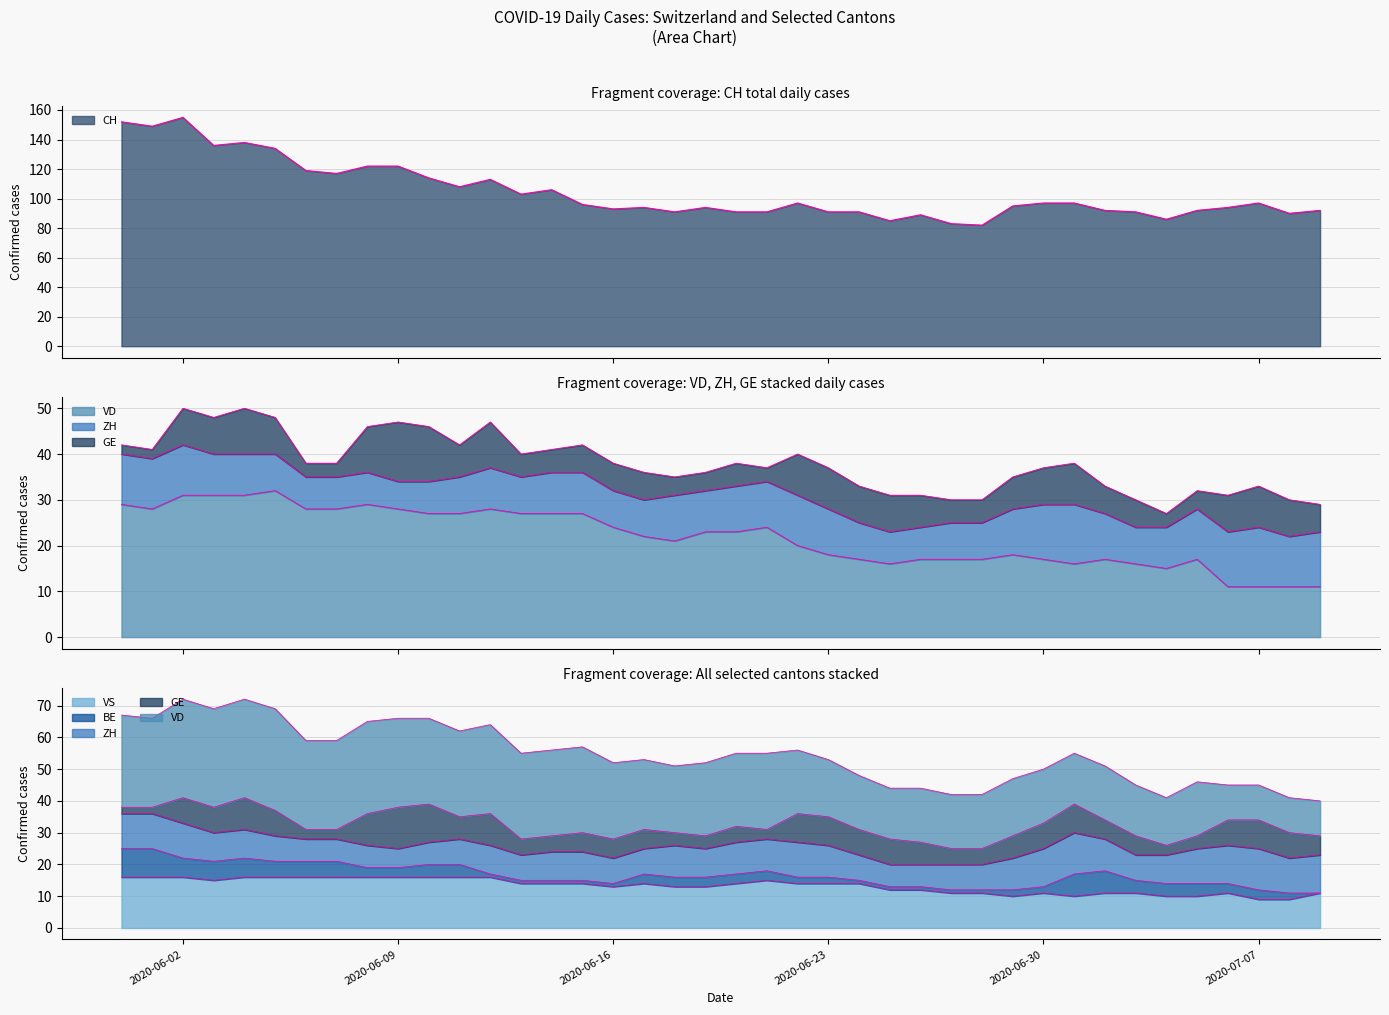

At which label does CH first exceed 96?

2020-06-02